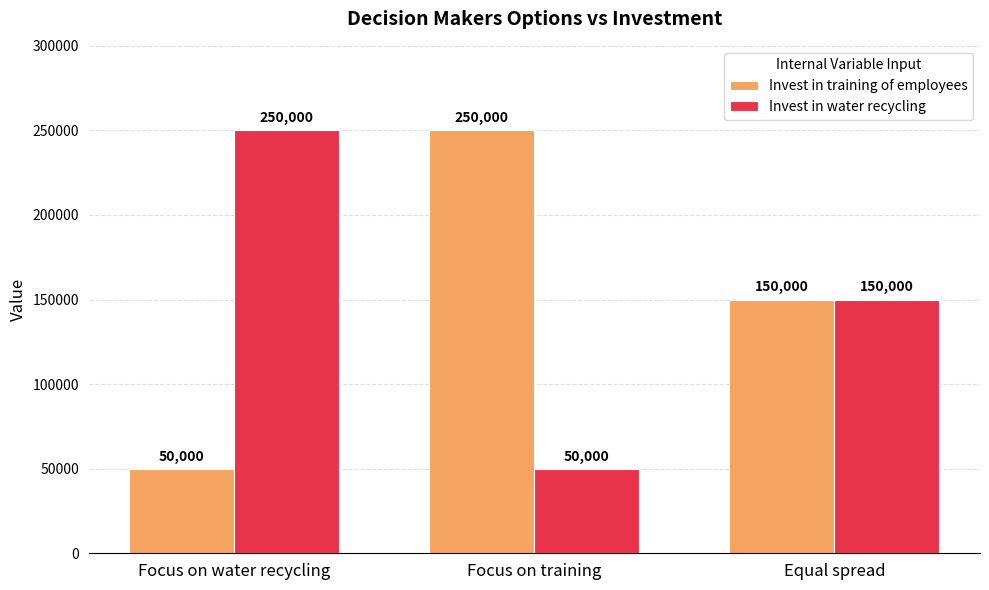

Read the Invest in water recycling value at Focus on water recycling.

250000